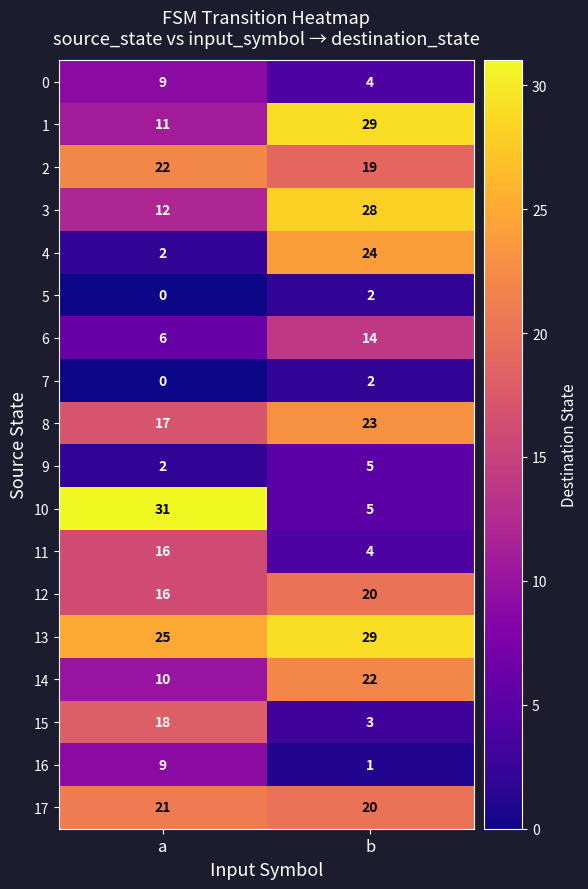

Is the value of 13 at b greater than the value of 15 at b?

Yes